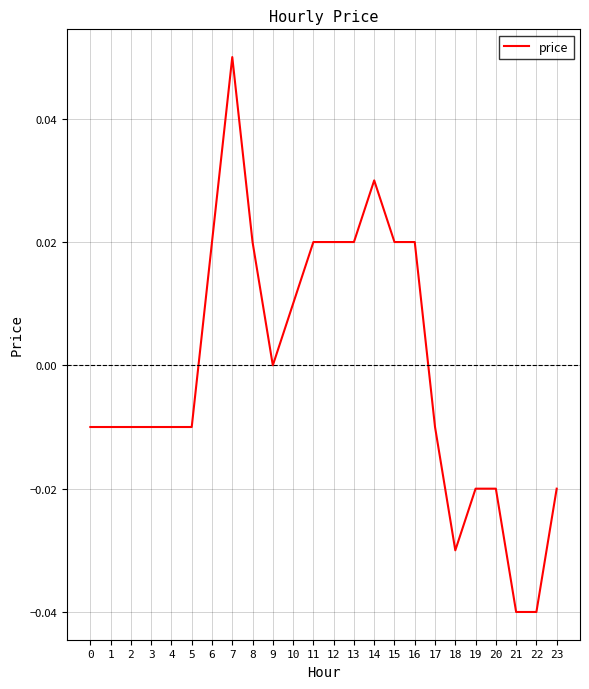

Does the chart display data point markers on the line(s)?

No